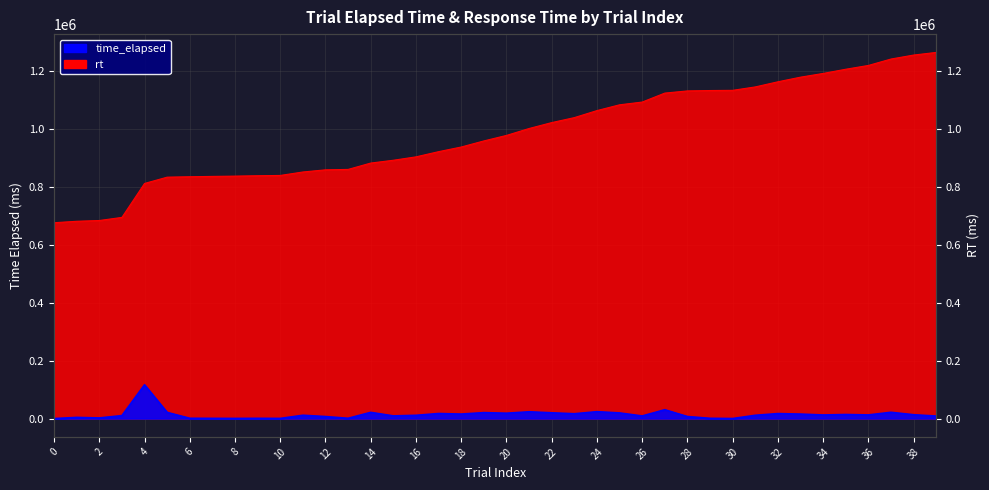

What is the sum of the time_elapsed values at 16 and 18?

1839133